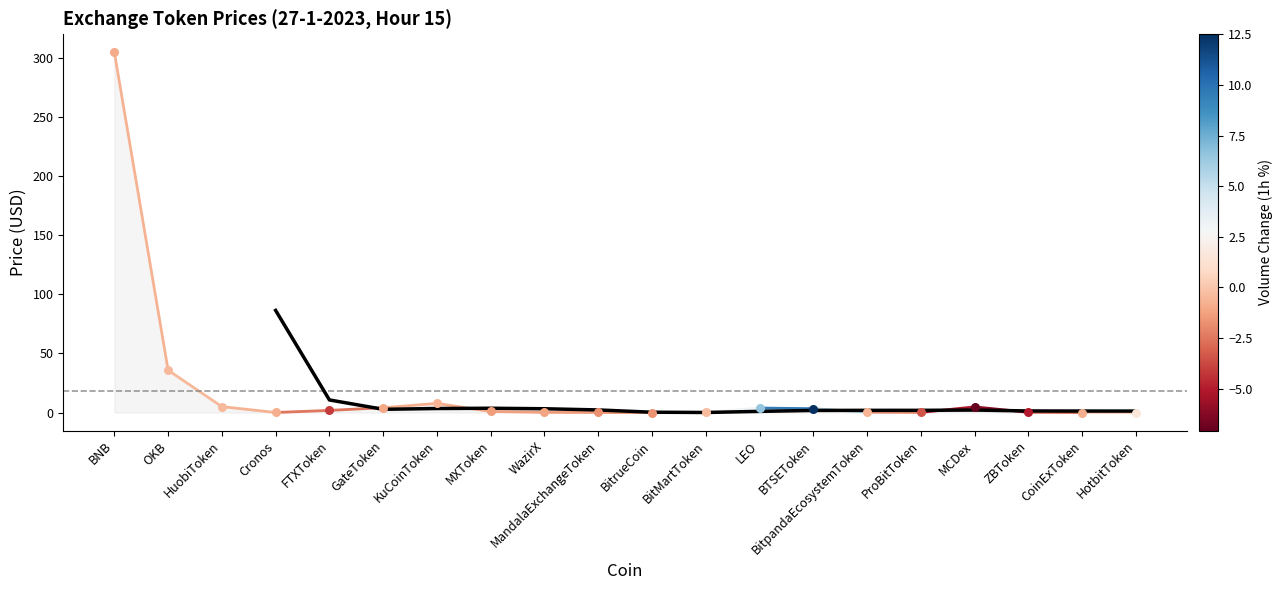

What is the ratio of the value at KuCoinToken to the value at LEO?

3.4